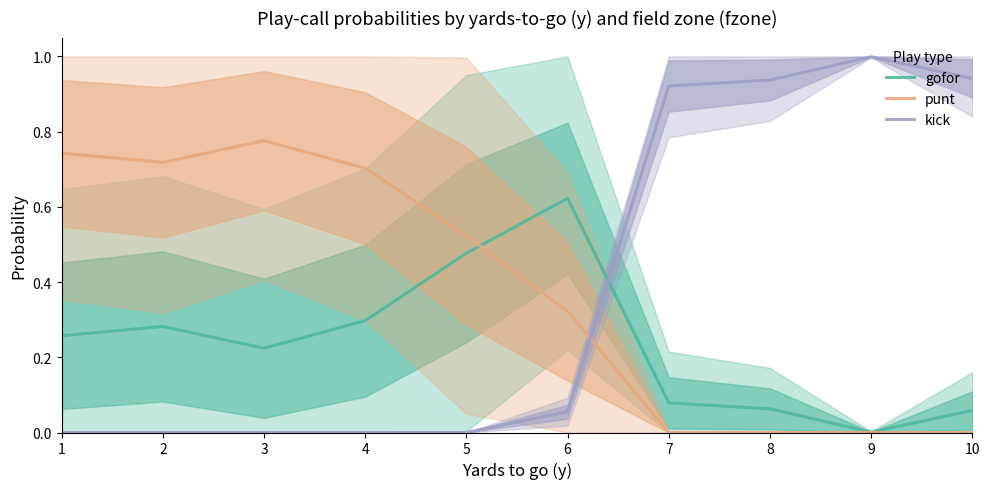

At which label is kick closest to 0?

1